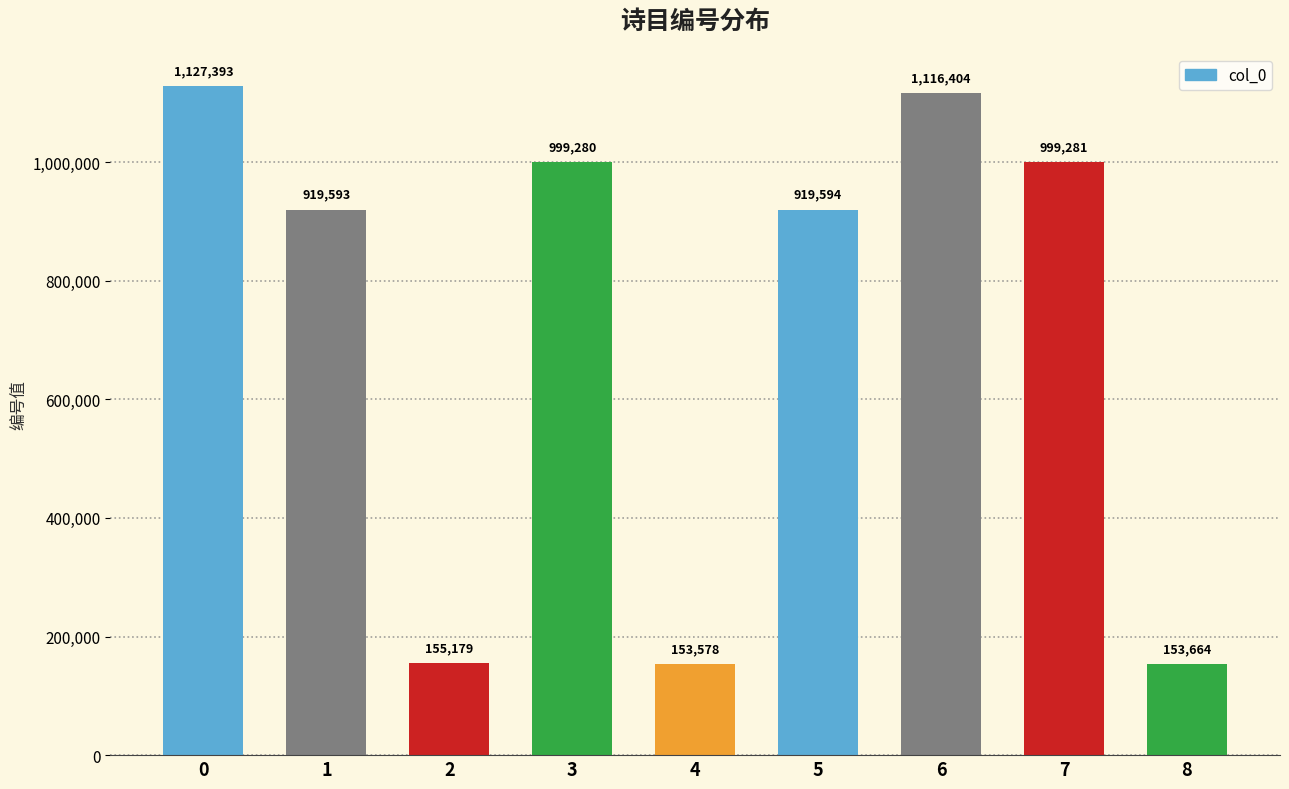

Reading left to right, extract all data points from this chart.

1127393	919593	155179	999280	153578	919594	1116404	999281	153664